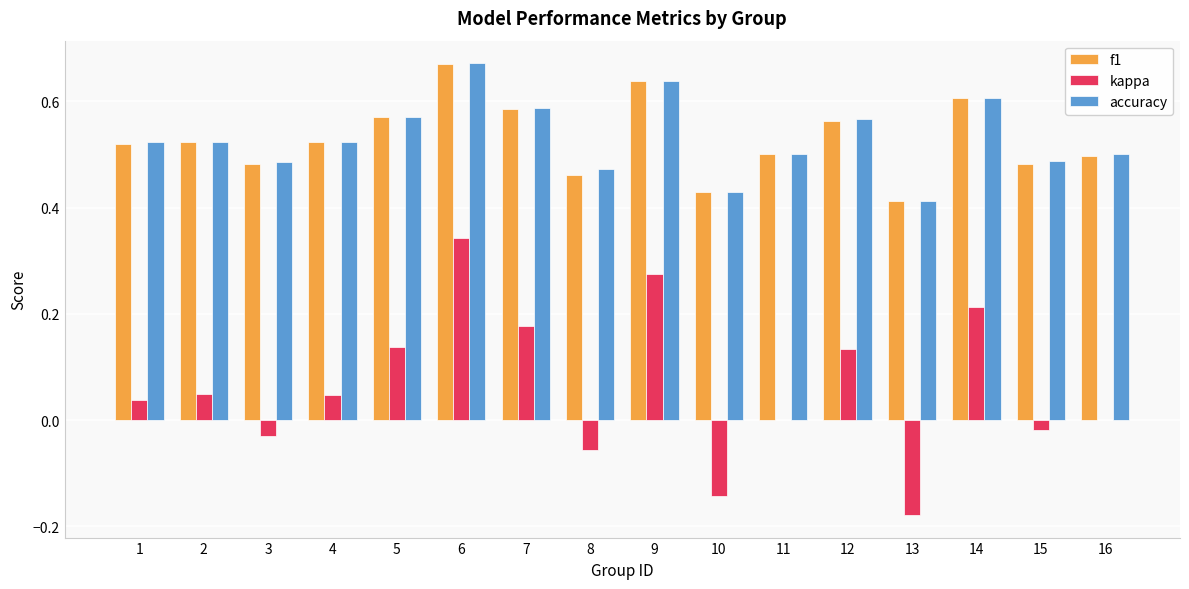

Between 14 and 15, which series saw the biggest shift?

kappa